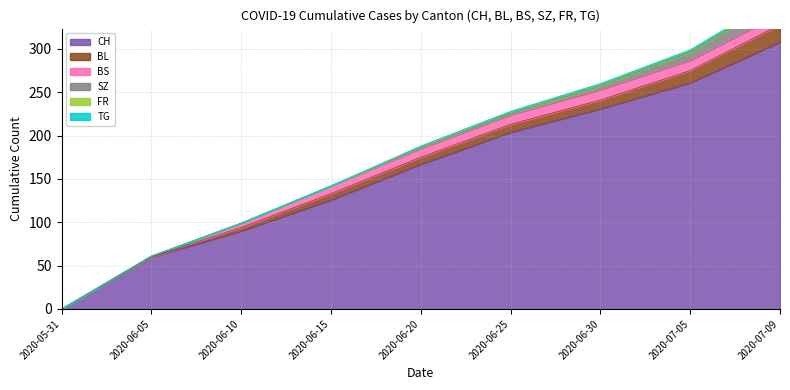

List the series in order of their peak value, highest first.

CH, BL, SZ, BS, FR, TG